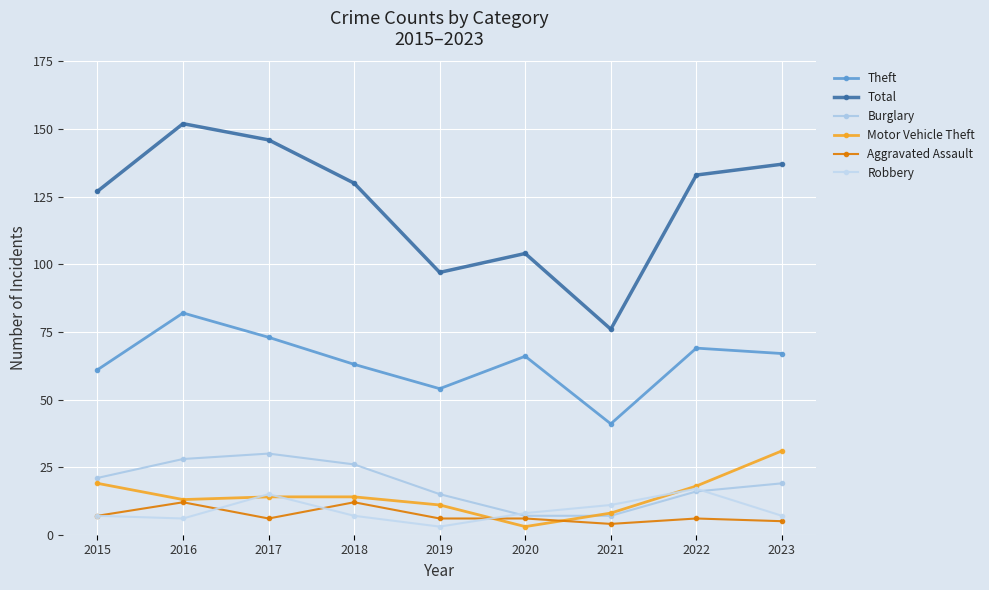

What is the minimum value shown in the chart?

3